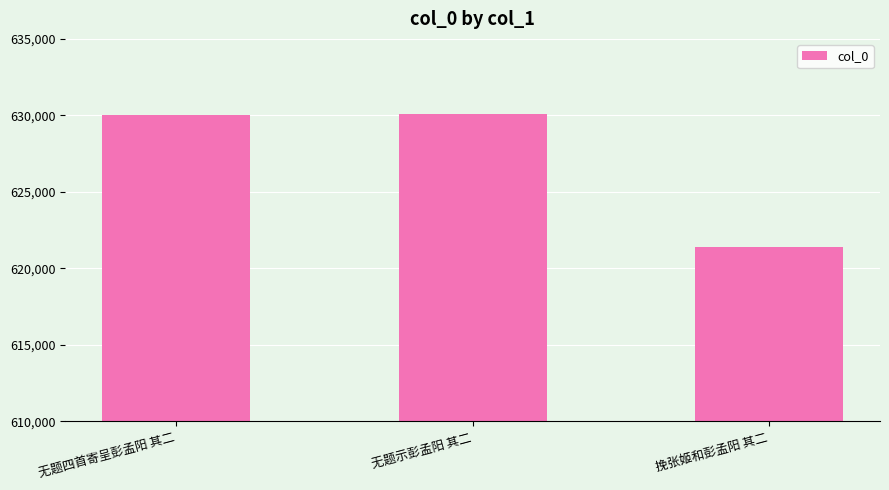

The chart shows a value of 630053 at 无题四首寄呈彭孟阳 其二. True or false?

True